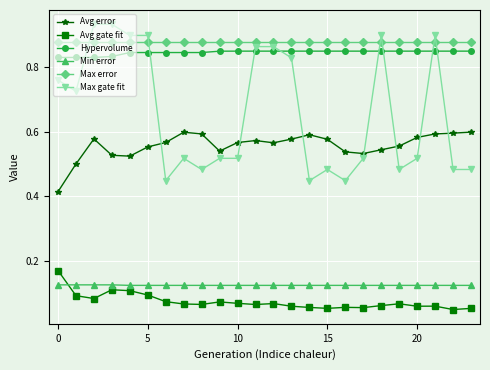

True or false: Avg gate fit has more than 1 interior local peaks.

True